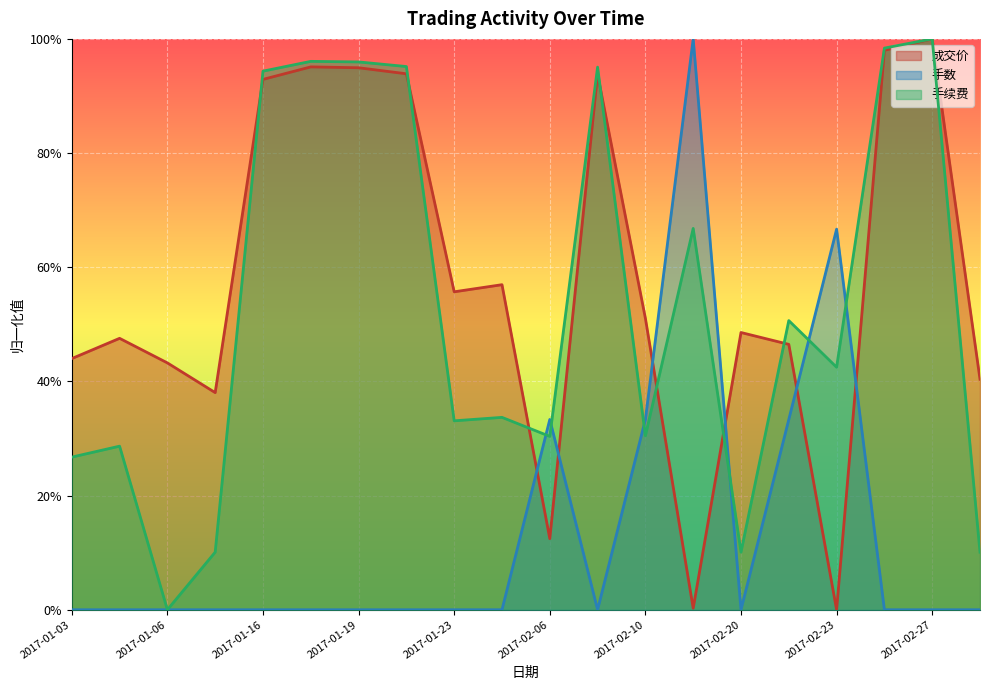

Read the 手续费 value at 2017-02-10.

0.3